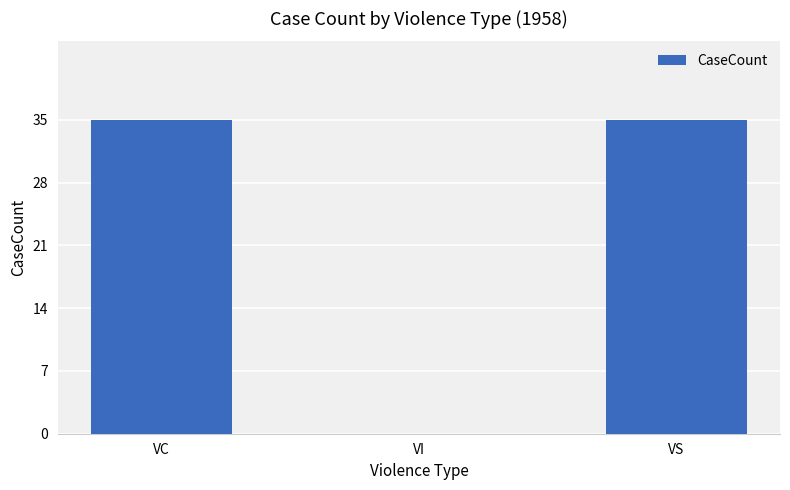

What is the sum of the values at VS and VI?

35